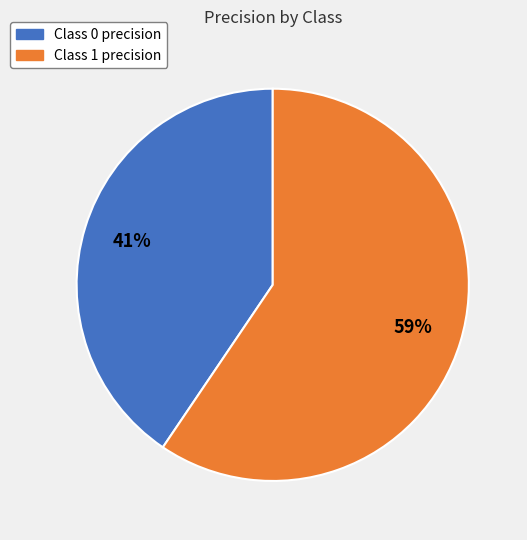

Count the number of slices in the pie.

2